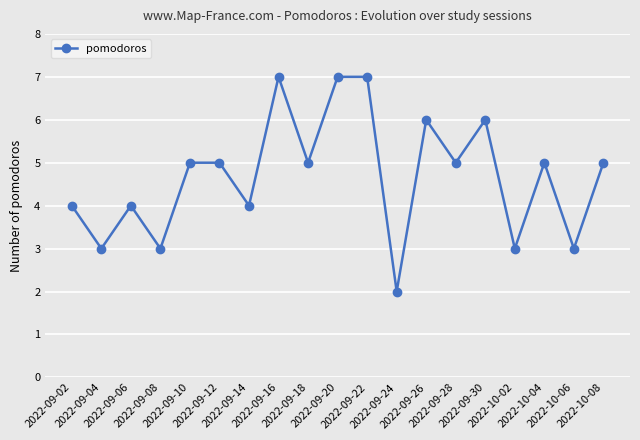

What is the difference between the maximum and minimum values?

5